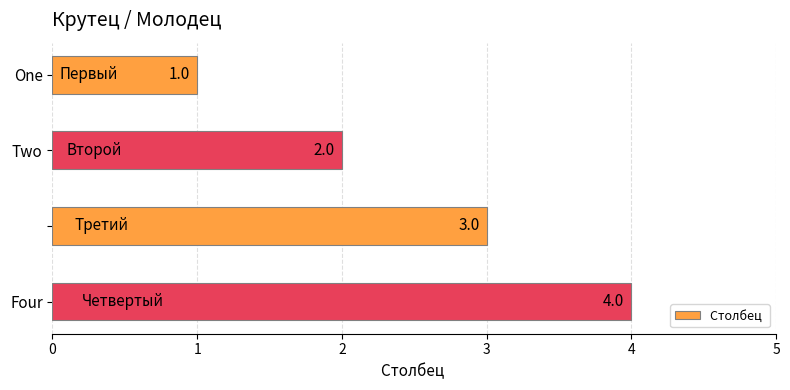

What is the value of the 2nd bar from the top?

2